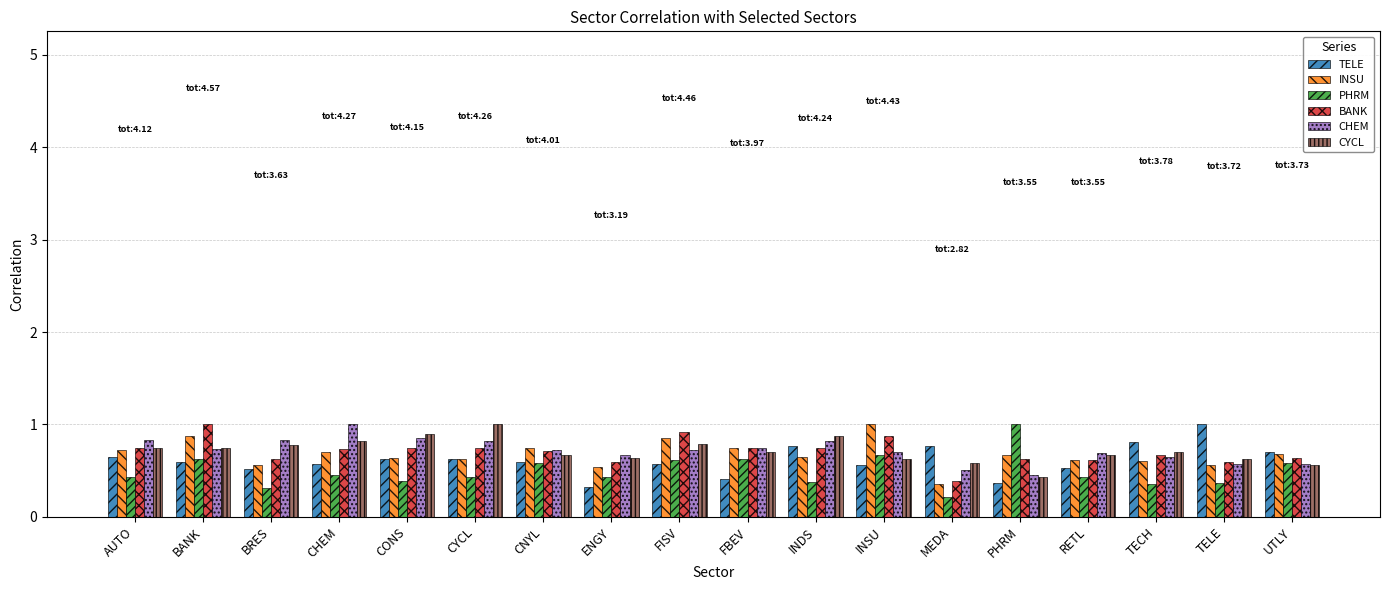

Count the PHRM values in the range 0 to 1.

18